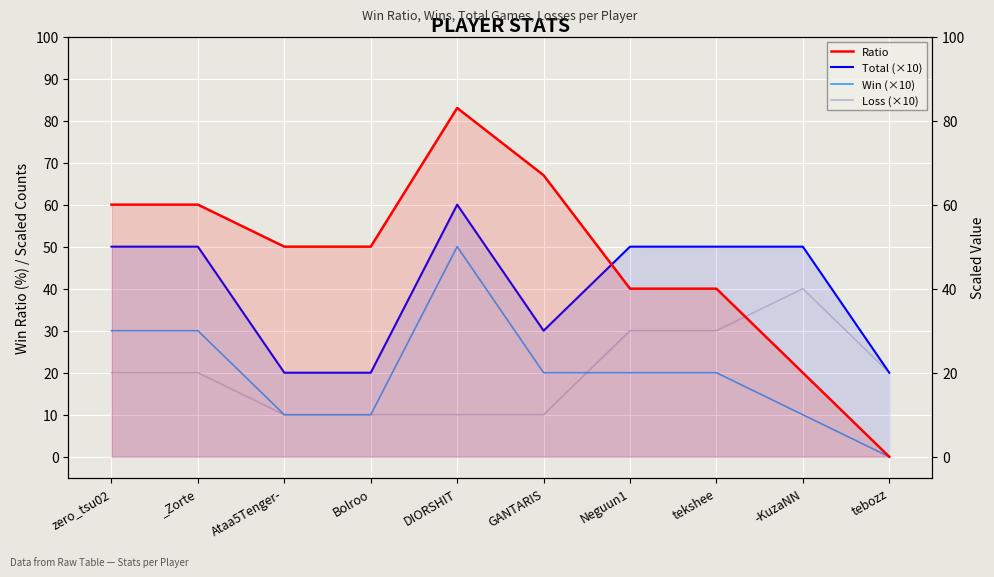

At which label is Win (×10) closest to 25?

zero_tsu02